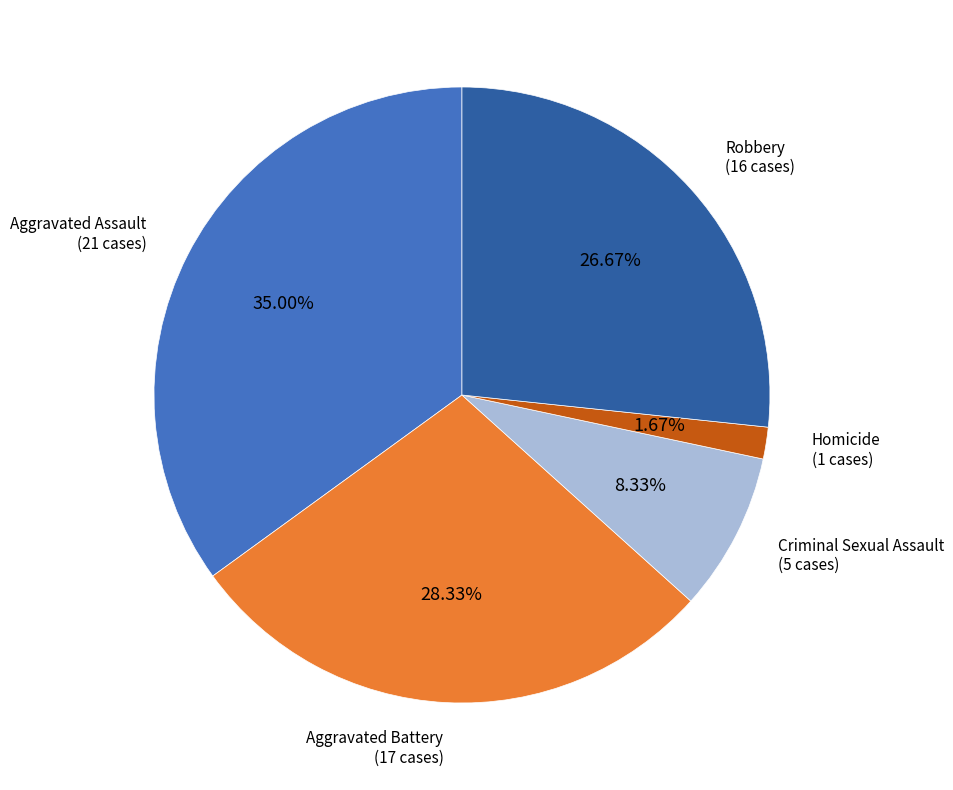

Is there a majority slice in this chart?

No